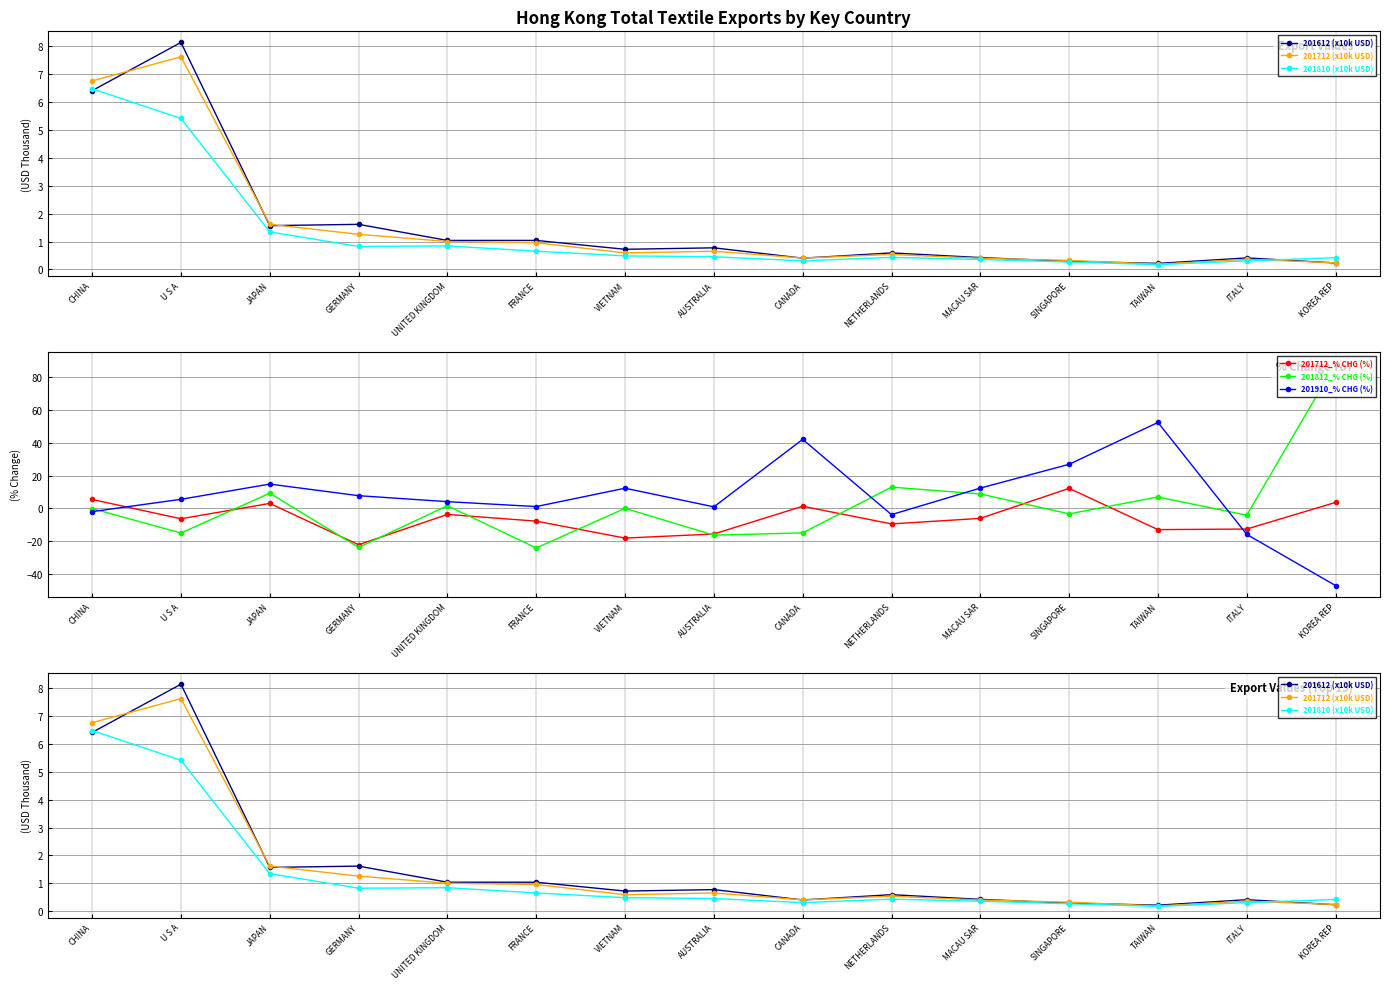

The value of 201812_% CHG (%) at ITALY is -4.2. True or false?

True